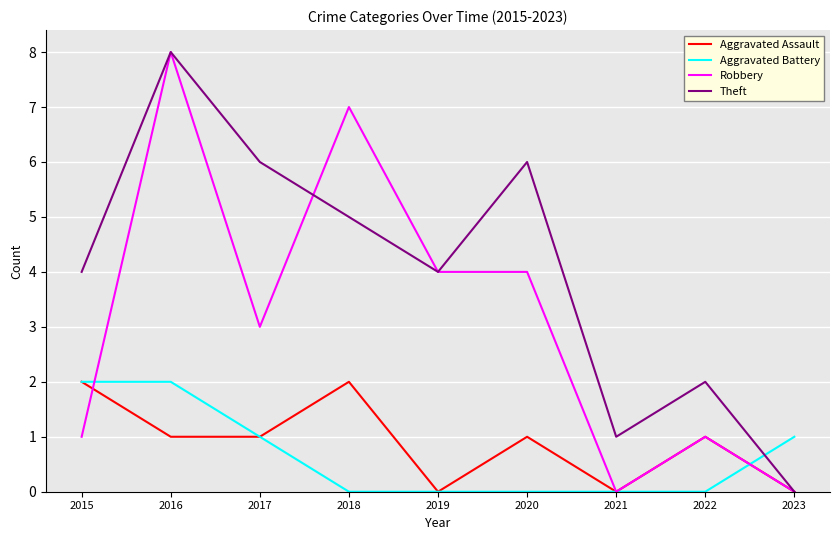

Reading left to right, list all the values displayed in this chart.

Aggravated Assault: 2015=2	2016=1	2017=1	2018=2	2019=0	2020=1	2021=0	2022=1	2023=0
Aggravated Battery: 2015=2	2016=2	2017=1	2018=0	2019=0	2020=0	2021=0	2022=0	2023=1
Robbery: 2015=1	2016=8	2017=3	2018=7	2019=4	2020=4	2021=0	2022=1	2023=0
Theft: 2015=4	2016=8	2017=6	2018=5	2019=4	2020=6	2021=1	2022=2	2023=0